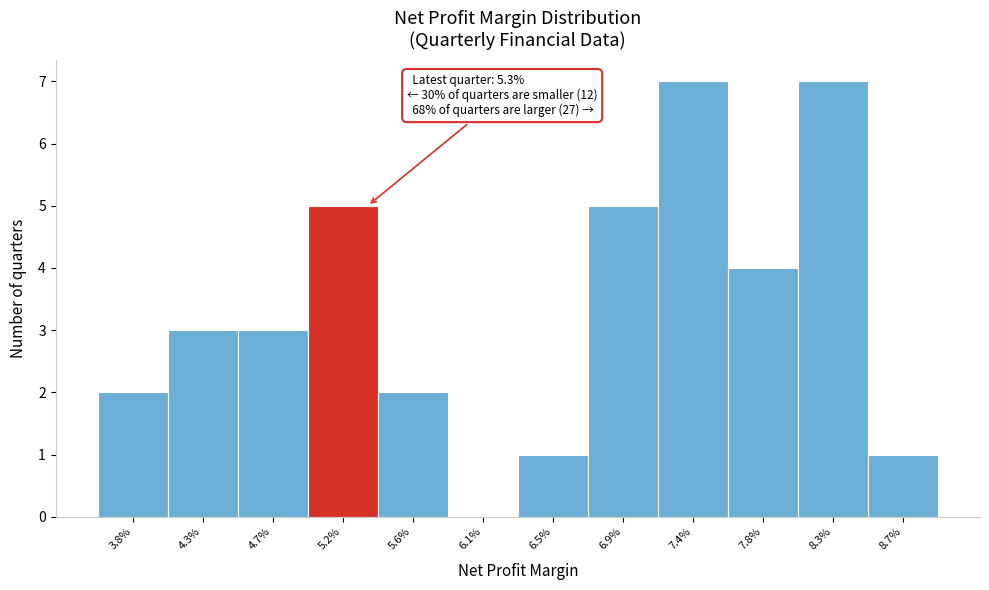

Reading right to left, transcribe all the data shown in this chart.

8.7%=1	8.3%=7	7.8%=4	7.4%=7	6.9%=5	6.5%=1	6.1%=0	5.6%=2	5.2%=5	4.7%=3	4.3%=3	3.8%=2